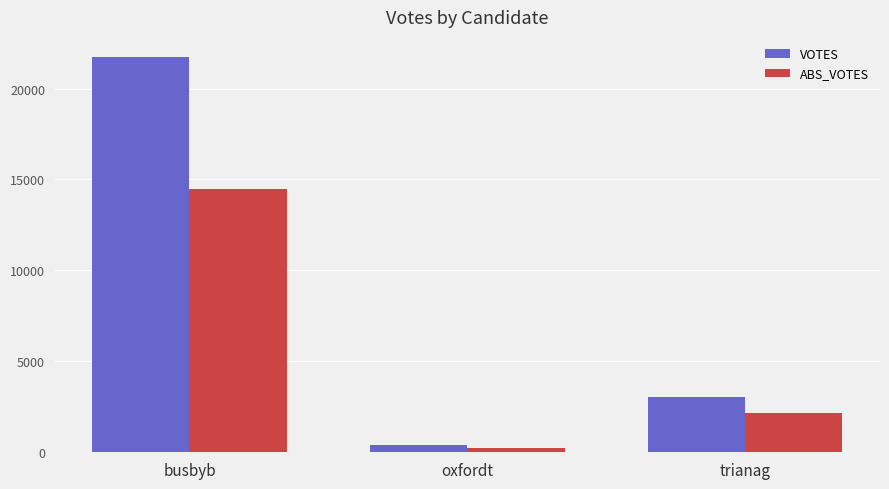

Count the ABS_VOTES values in the range 216 to 14471.

3